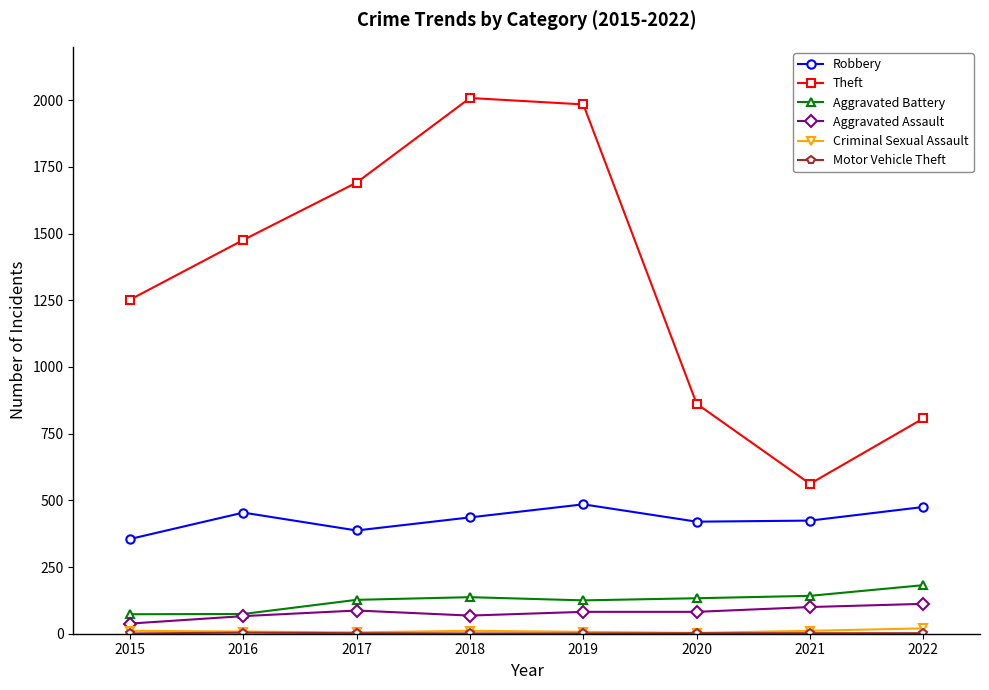

Between 2017 and 2021, which series saw the biggest shift?

Theft